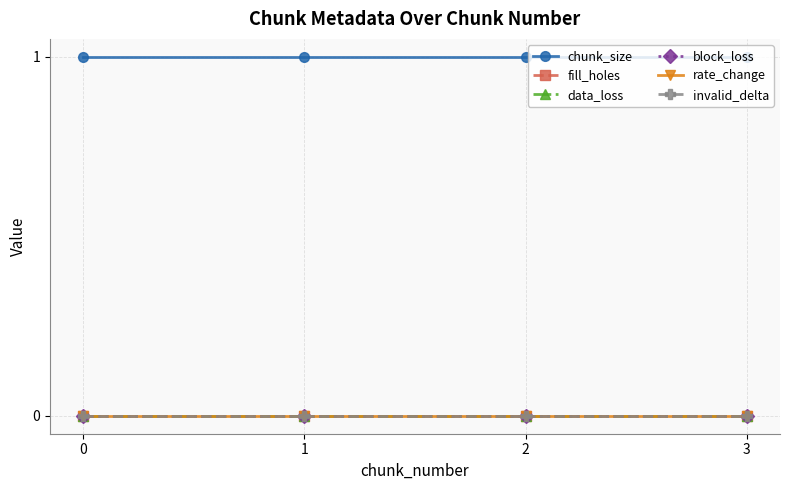

The data_loss series shows 0 at 1. True or false?

True